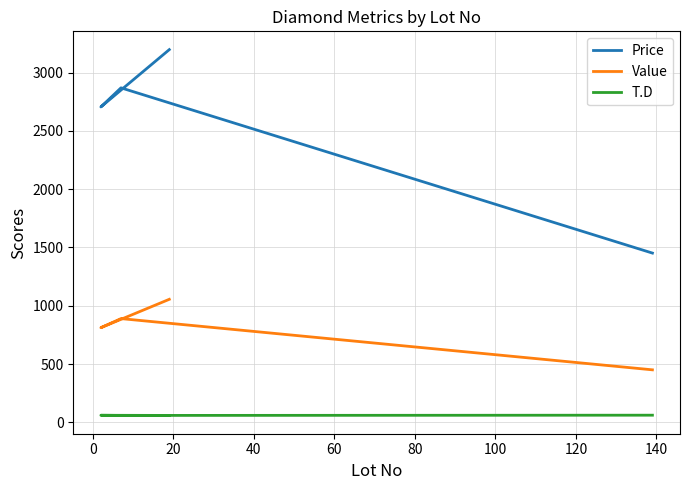

At which category does Value reach its first local peak?

20